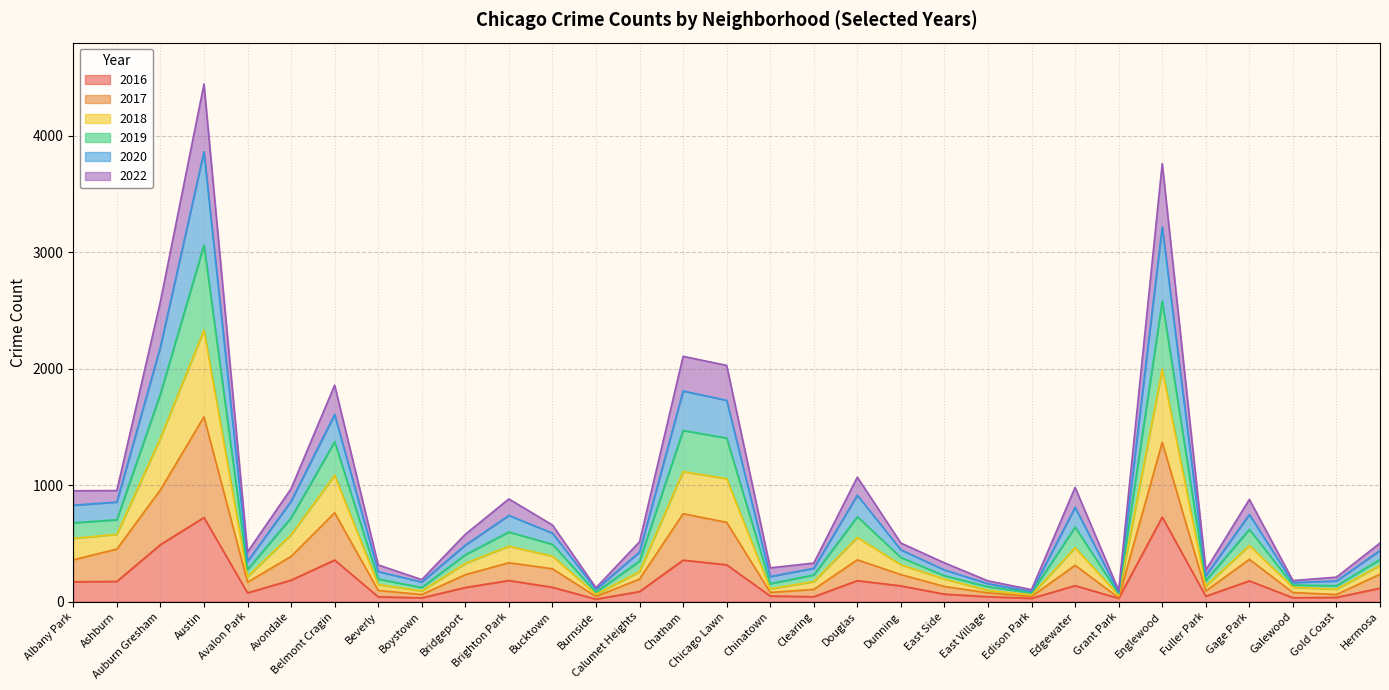

At which label is 2016 closest to 373?

Belmont Cragin